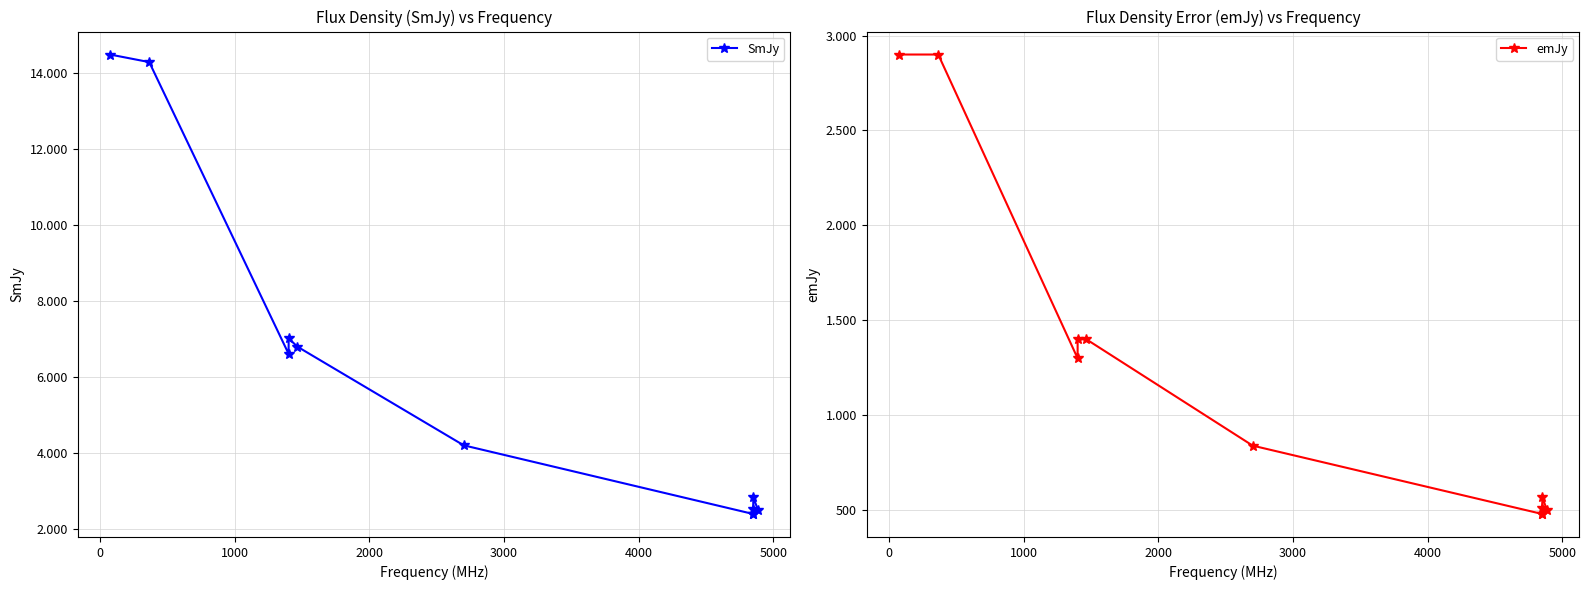

How many data points in SmJy are above 4200?

5